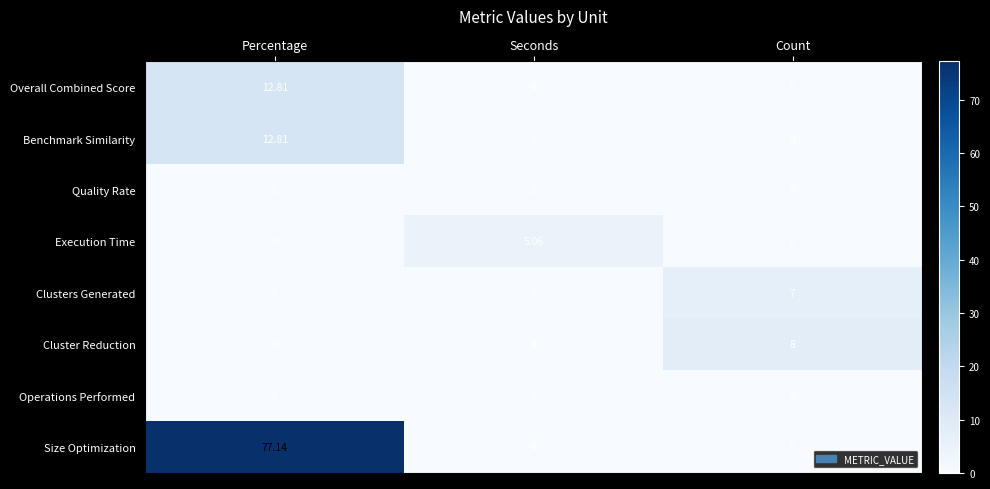

At which category is the sum across all series the highest?

Percentage